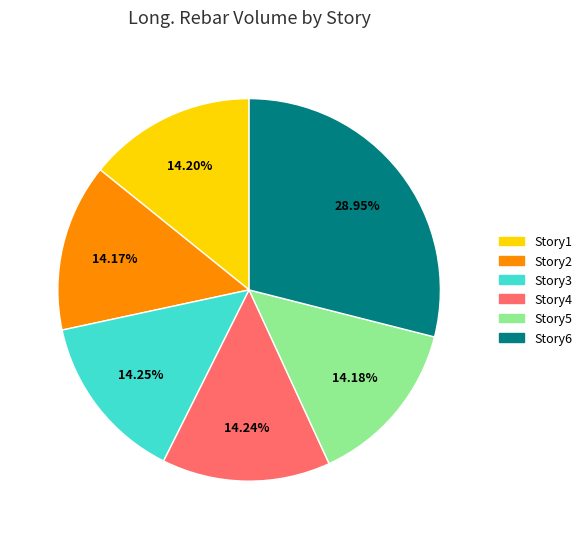

Which slice is the largest?

Story6